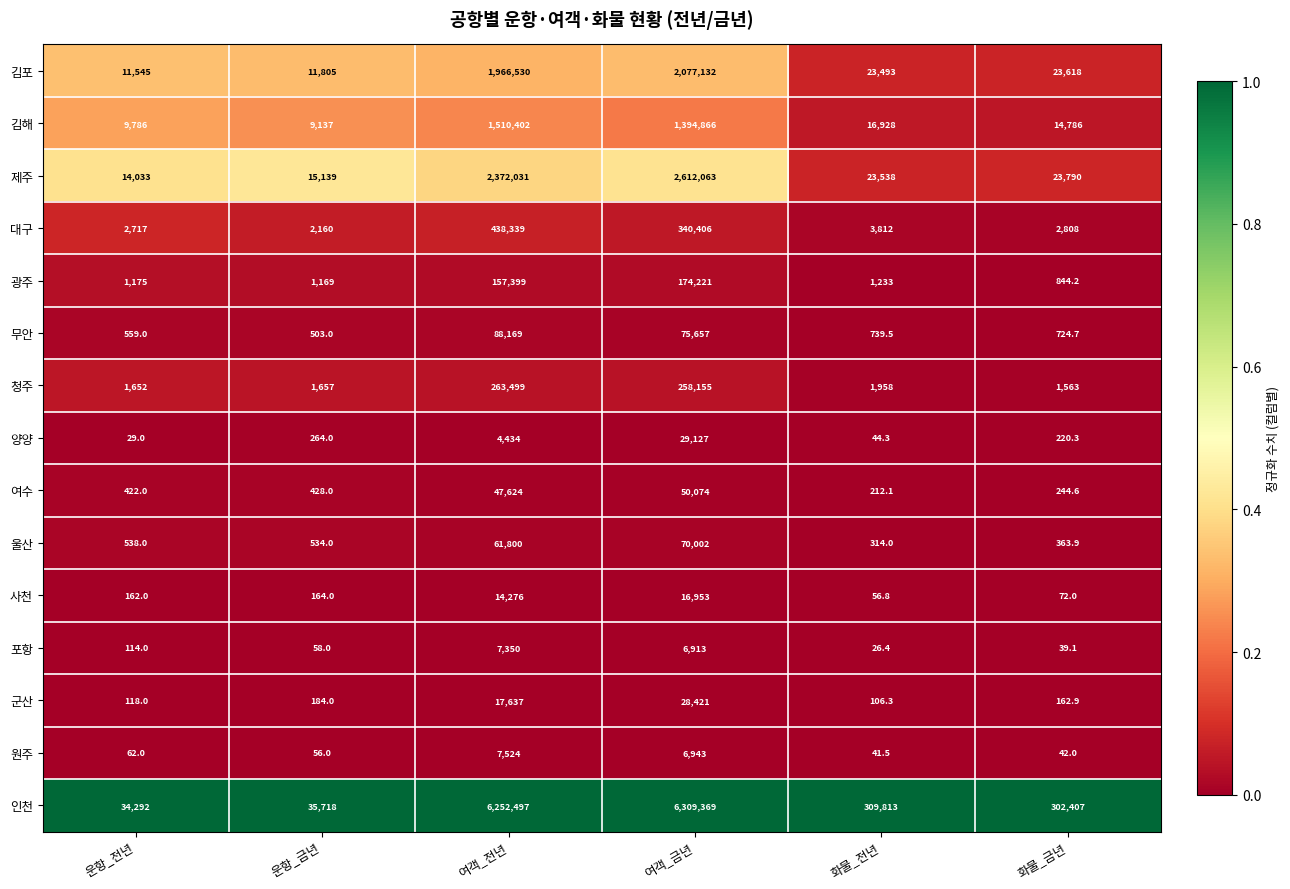

Which series has the largest total across all categories?

인천